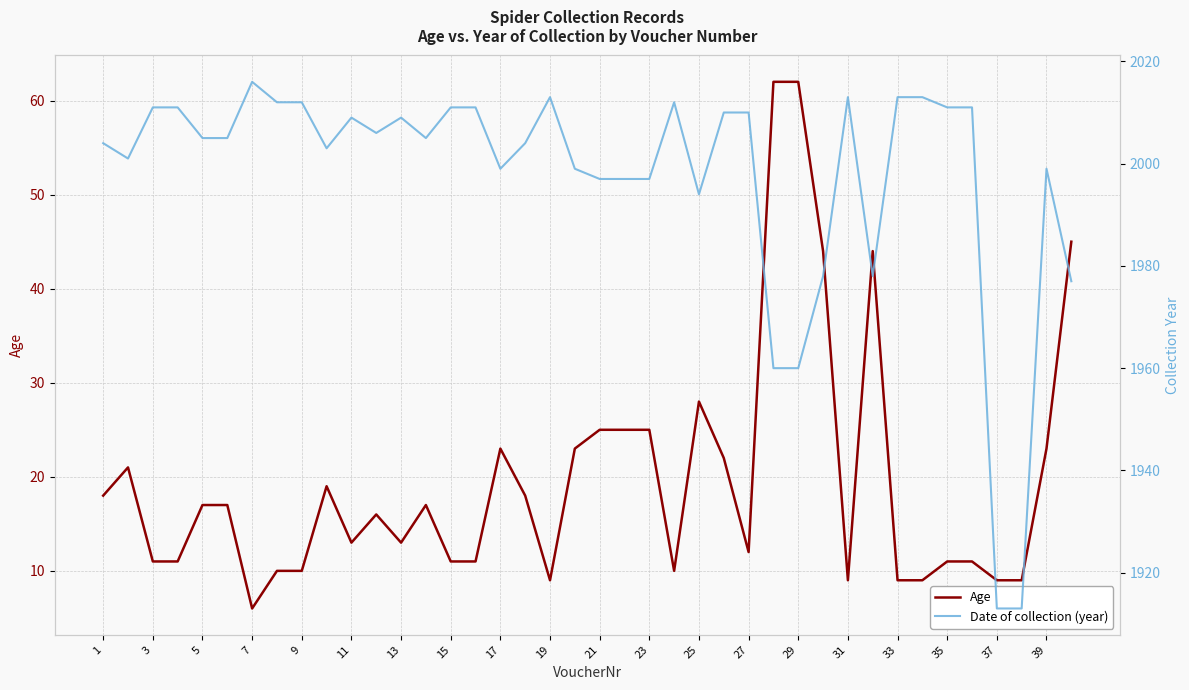

True or false: Age and Date of collection (year) cross at least once.

False